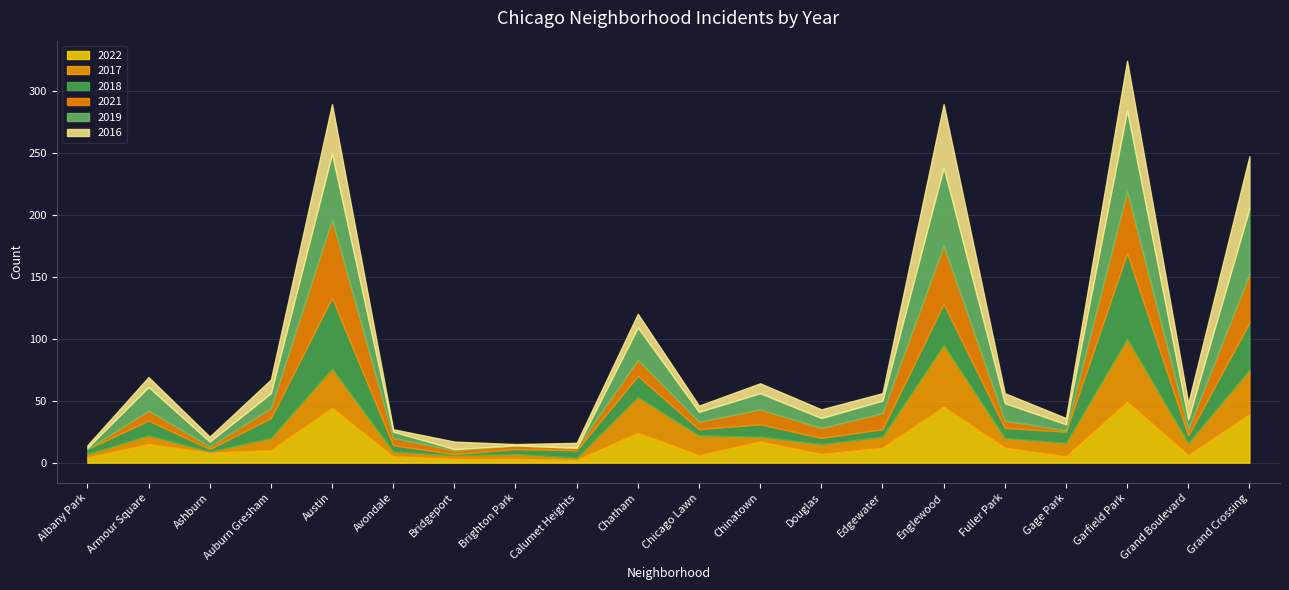

After their last crossing, which series has the higher values: 2017 or 2019?

2019